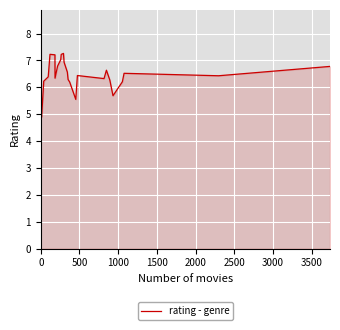

What is the difference between the maximum and minimum values?

2.5